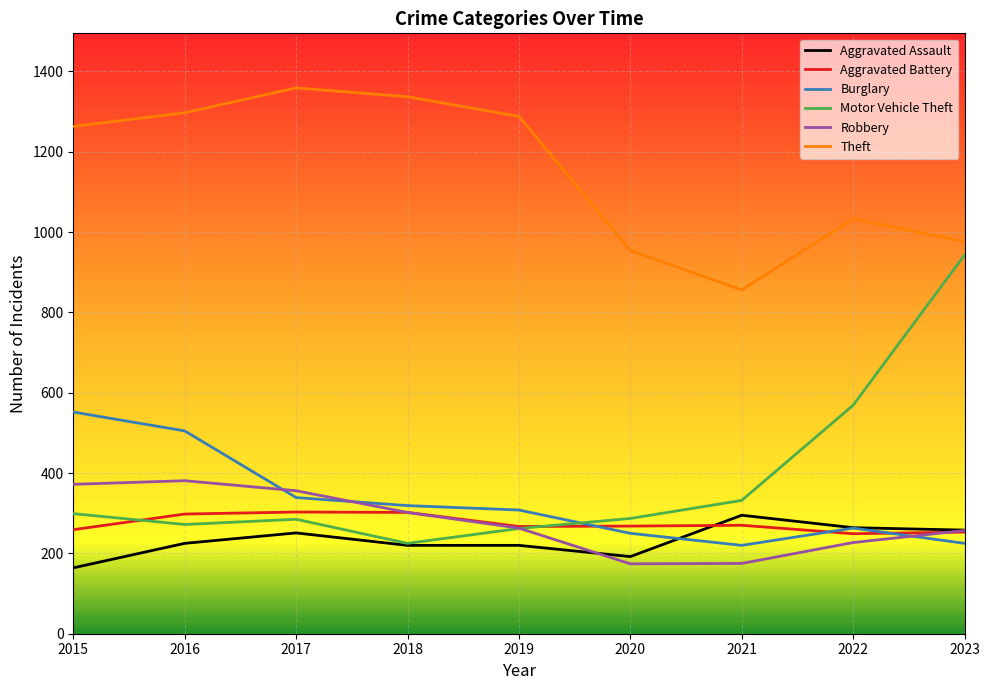

Is the value of Burglary at 2019 greater than the value of Motor Vehicle Theft at 2016?

Yes